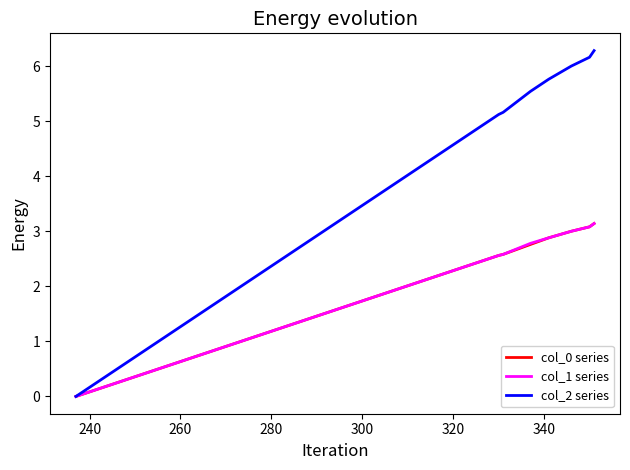

True or false: col_1 series has more than 2 points higher than both neighbors.

False